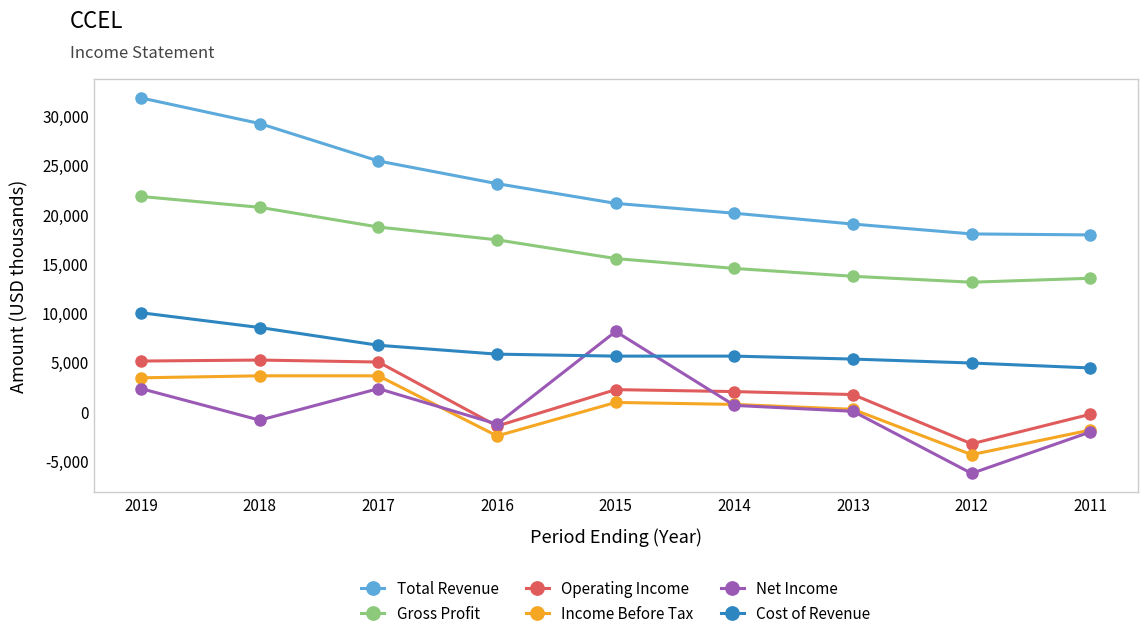

Which category has the highest value across all series?

2019